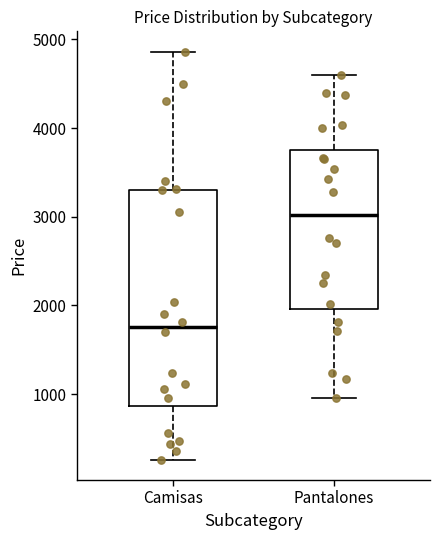

Where does the median line of the box for Camisas sit on the y-axis? The values are not printed on the chart, so give them approximately, as read against the axis.

1800